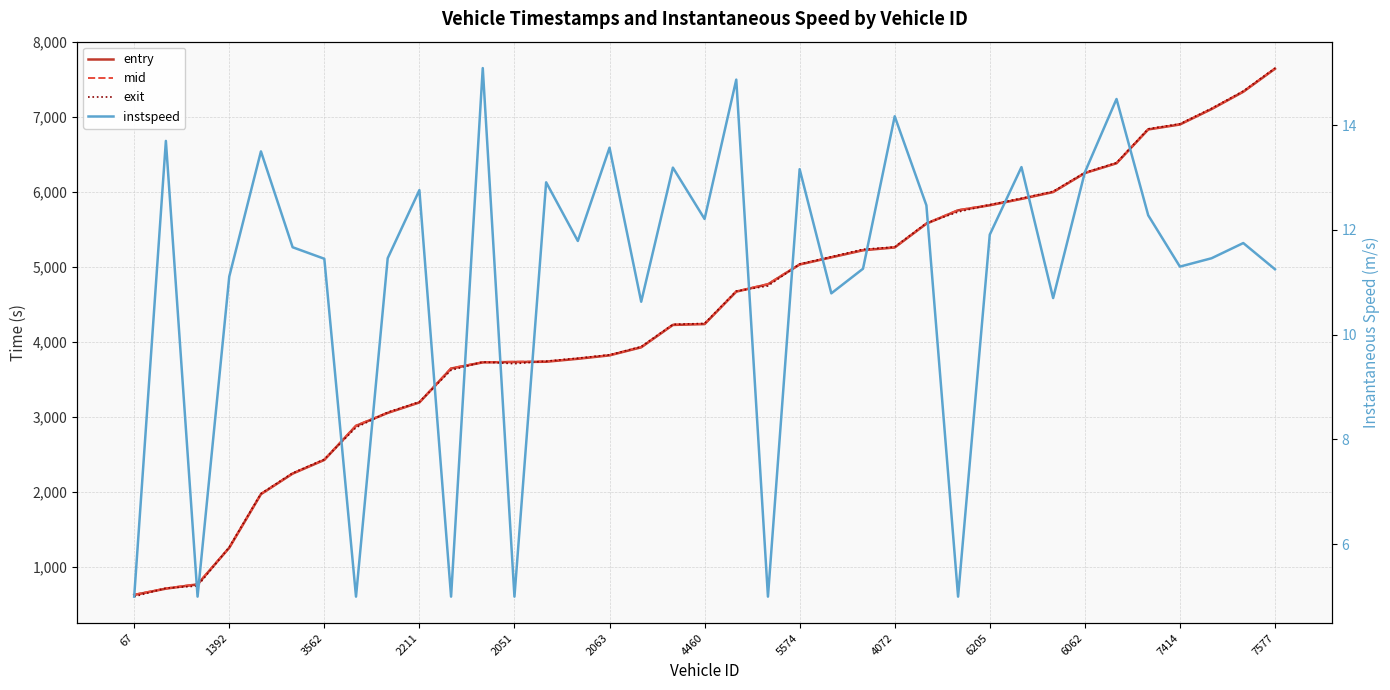

What is the highest value of the instspeed series?

15.1